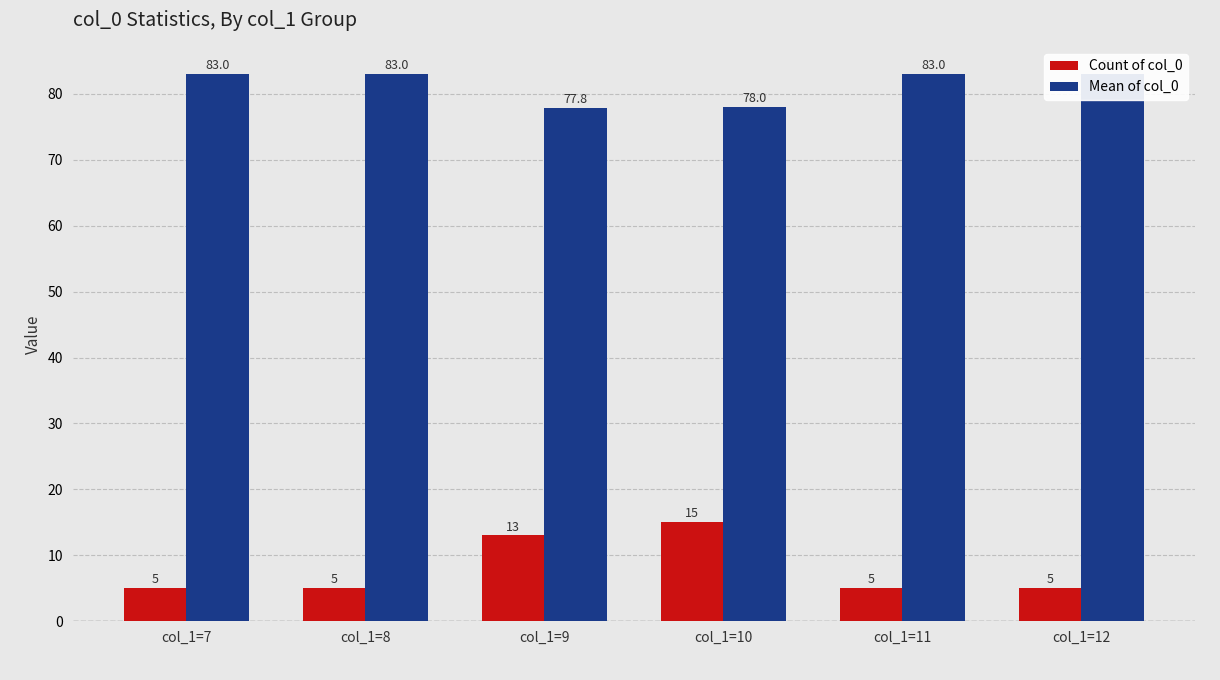

Reading left to right, what are all the values shown in this chart?

Count of col_0: col_1=7=5.0	col_1=8=5.0	col_1=9=13.0	col_1=10=15.0	col_1=11=5.0	col_1=12=5.0
Mean of col_0: col_1=7=83.0	col_1=8=83.0	col_1=9=77.8	col_1=10=78.0	col_1=11=83.0	col_1=12=83.0